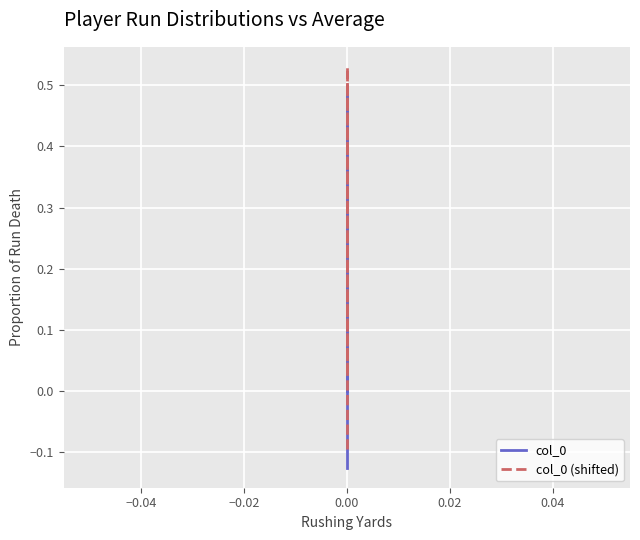

Is it true that col_0 equals 0.2 at 0.00?

False